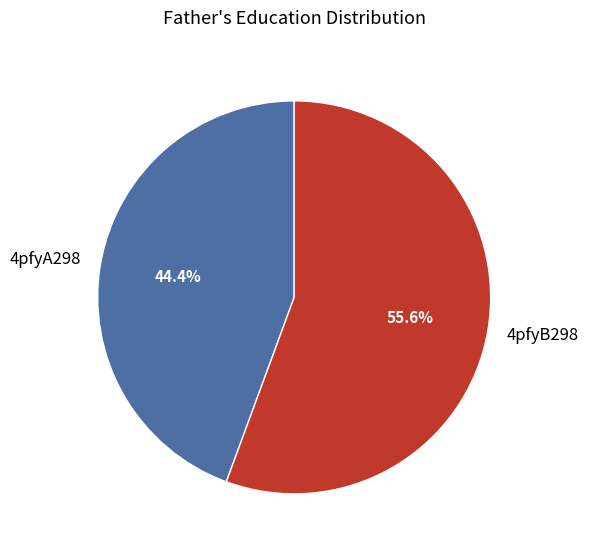

To the nearest percent, what percentage of the pie is 4pfyB298?

56%